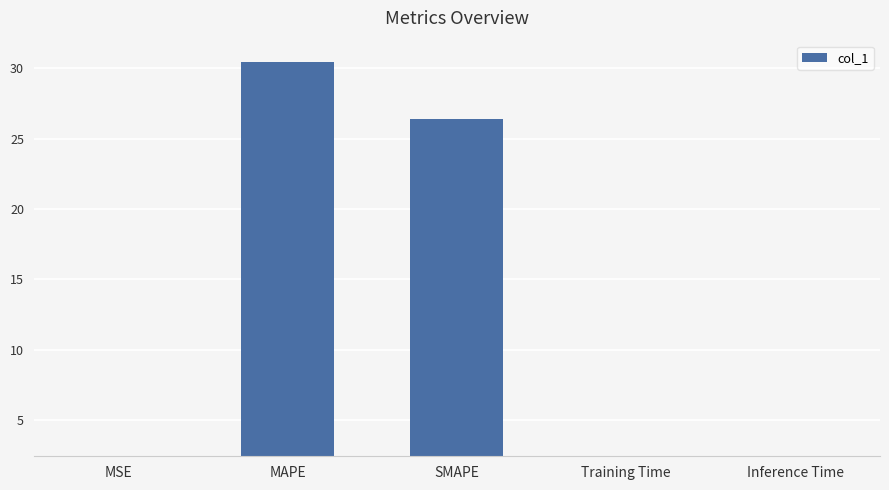

True or false: the data shows 0.5 at Inference Time.

False